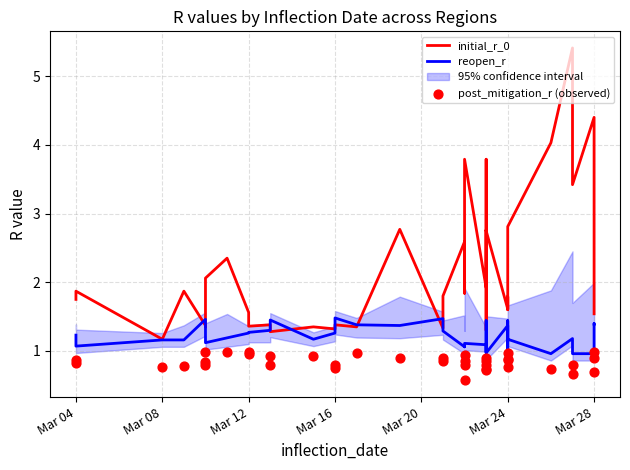

Which series reaches the maximum Y coordinate?

initial_r_0